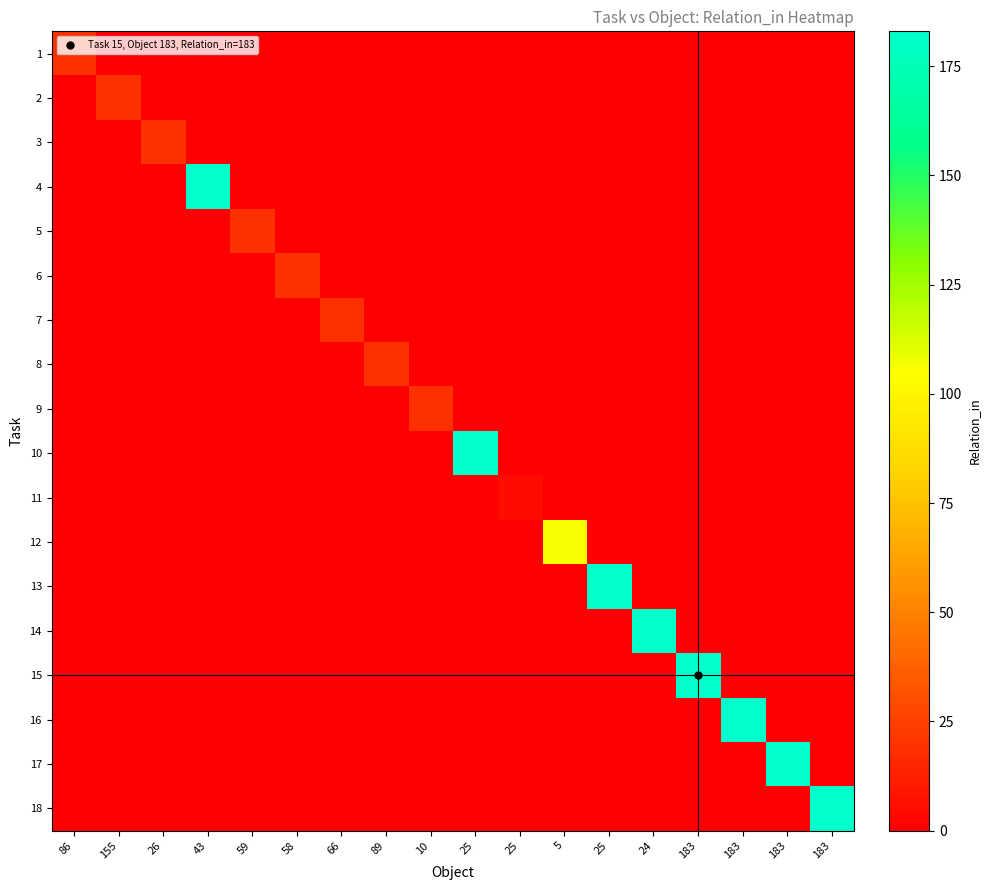

Reading left to right, what are all the values shown in this chart?

1: 86=19	155=0	26=0	43=0	59=0	58=0	66=0	89=0	10=0	25=0	25=0	5=0	25=0	24=0	183=0	183=0	183=0	183=0
2: 86=0	155=19	26=0	43=0	59=0	58=0	66=0	89=0	10=0	25=0	25=0	5=0	25=0	24=0	183=0	183=0	183=0	183=0
3: 86=0	155=0	26=19	43=0	59=0	58=0	66=0	89=0	10=0	25=0	25=0	5=0	25=0	24=0	183=0	183=0	183=0	183=0
4: 86=0	155=0	26=0	43=182	59=0	58=0	66=0	89=0	10=0	25=0	25=0	5=0	25=0	24=0	183=0	183=0	183=0	183=0
5: 86=0	155=0	26=0	43=0	59=19	58=0	66=0	89=0	10=0	25=0	25=0	5=0	25=0	24=0	183=0	183=0	183=0	183=0
6: 86=0	155=0	26=0	43=0	59=0	58=19	66=0	89=0	10=0	25=0	25=0	5=0	25=0	24=0	183=0	183=0	183=0	183=0
7: 86=0	155=0	26=0	43=0	59=0	58=0	66=19	89=0	10=0	25=0	25=0	5=0	25=0	24=0	183=0	183=0	183=0	183=0
8: 86=0	155=0	26=0	43=0	59=0	58=0	66=0	89=19	10=0	25=0	25=0	5=0	25=0	24=0	183=0	183=0	183=0	183=0
9: 86=0	155=0	26=0	43=0	59=0	58=0	66=0	89=0	10=19	25=0	25=0	5=0	25=0	24=0	183=0	183=0	183=0	183=0
10: 86=0	155=0	26=0	43=0	59=0	58=0	66=0	89=0	10=0	25=182	25=0	5=0	25=0	24=0	183=0	183=0	183=0	183=0
11: 86=0	155=0	26=0	43=0	59=0	58=0	66=0	89=0	10=0	25=0	25=5	5=0	25=0	24=0	183=0	183=0	183=0	183=0
12: 86=0	155=0	26=0	43=0	59=0	58=0	66=0	89=0	10=0	25=0	25=0	5=106	25=0	24=0	183=0	183=0	183=0	183=0
13: 86=0	155=0	26=0	43=0	59=0	58=0	66=0	89=0	10=0	25=0	25=0	5=0	25=182	24=0	183=0	183=0	183=0	183=0
14: 86=0	155=0	26=0	43=0	59=0	58=0	66=0	89=0	10=0	25=0	25=0	5=0	25=0	24=182	183=0	183=0	183=0	183=0
15: 86=0	155=0	26=0	43=0	59=0	58=0	66=0	89=0	10=0	25=0	25=0	5=0	25=0	24=0	183=183	183=0	183=0	183=0
16: 86=0	155=0	26=0	43=0	59=0	58=0	66=0	89=0	10=0	25=0	25=0	5=0	25=0	24=0	183=0	183=183	183=0	183=0
17: 86=0	155=0	26=0	43=0	59=0	58=0	66=0	89=0	10=0	25=0	25=0	5=0	25=0	24=0	183=0	183=0	183=183	183=0
18: 86=0	155=0	26=0	43=0	59=0	58=0	66=0	89=0	10=0	25=0	25=0	5=0	25=0	24=0	183=0	183=0	183=0	183=183